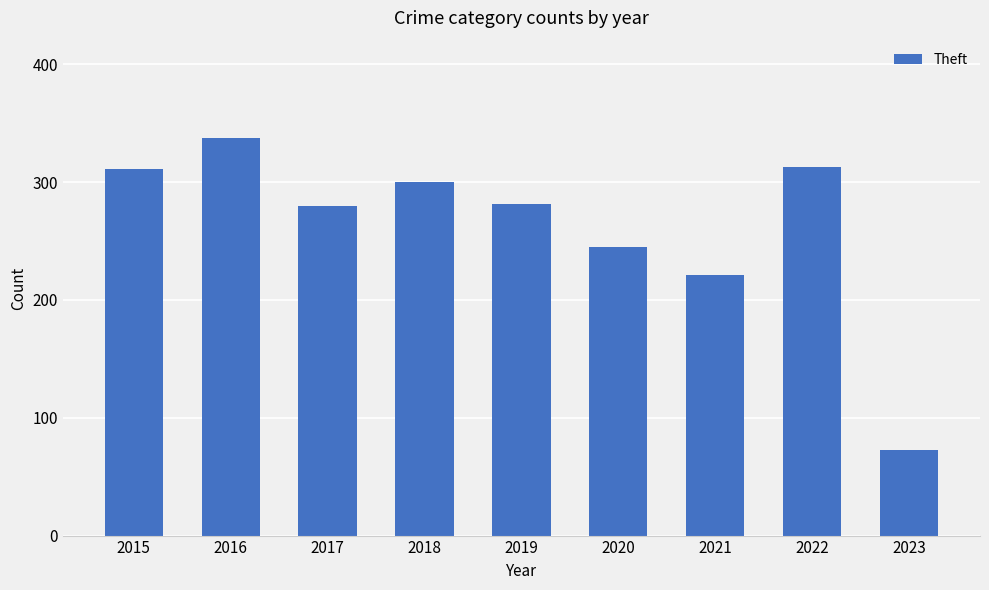

What is the maximum value shown in the chart?

337